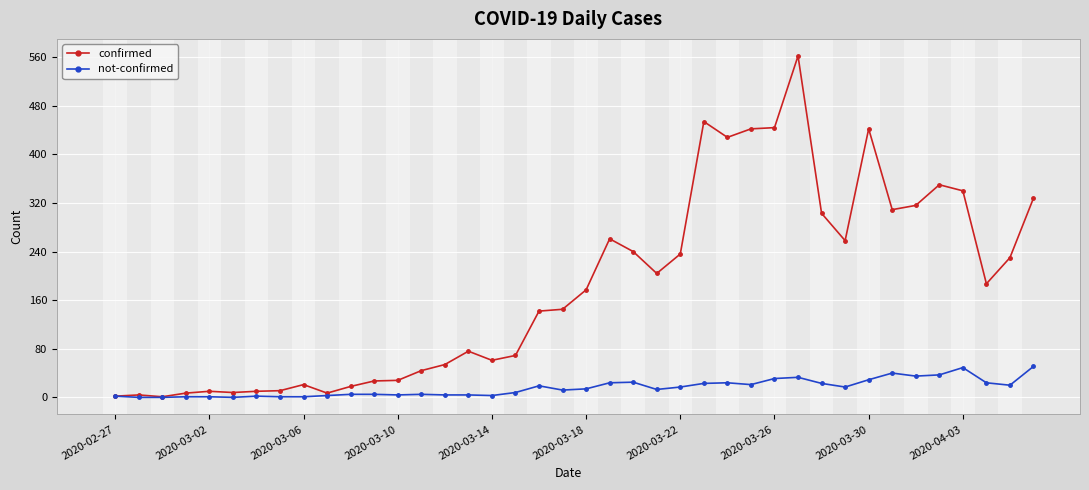

List the series in order of their overall mean, highest first.

confirmed, not-confirmed